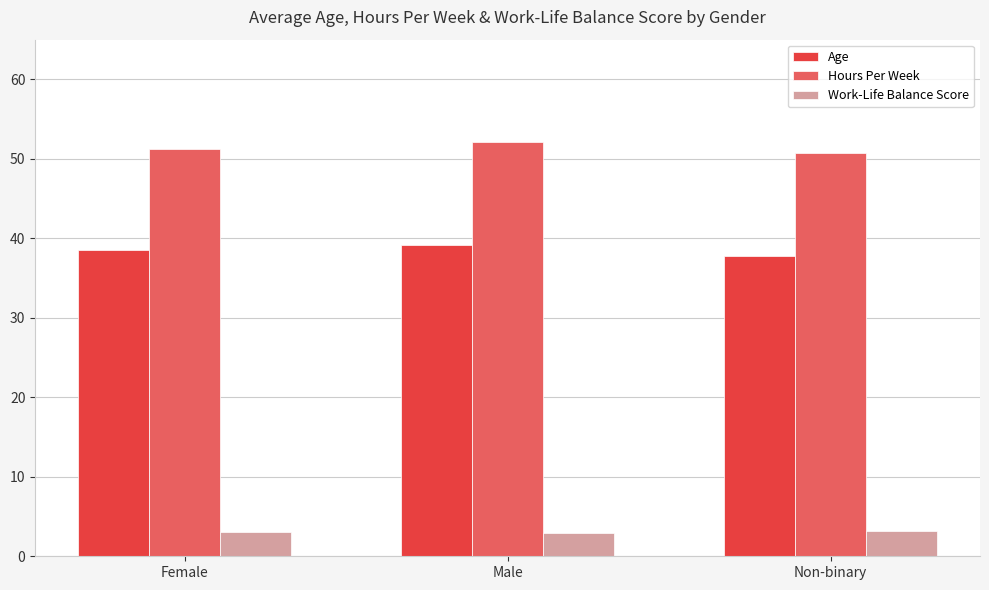

Is the value of Age at Non-binary greater than the value of Work-Life Balance Score at Non-binary?

Yes